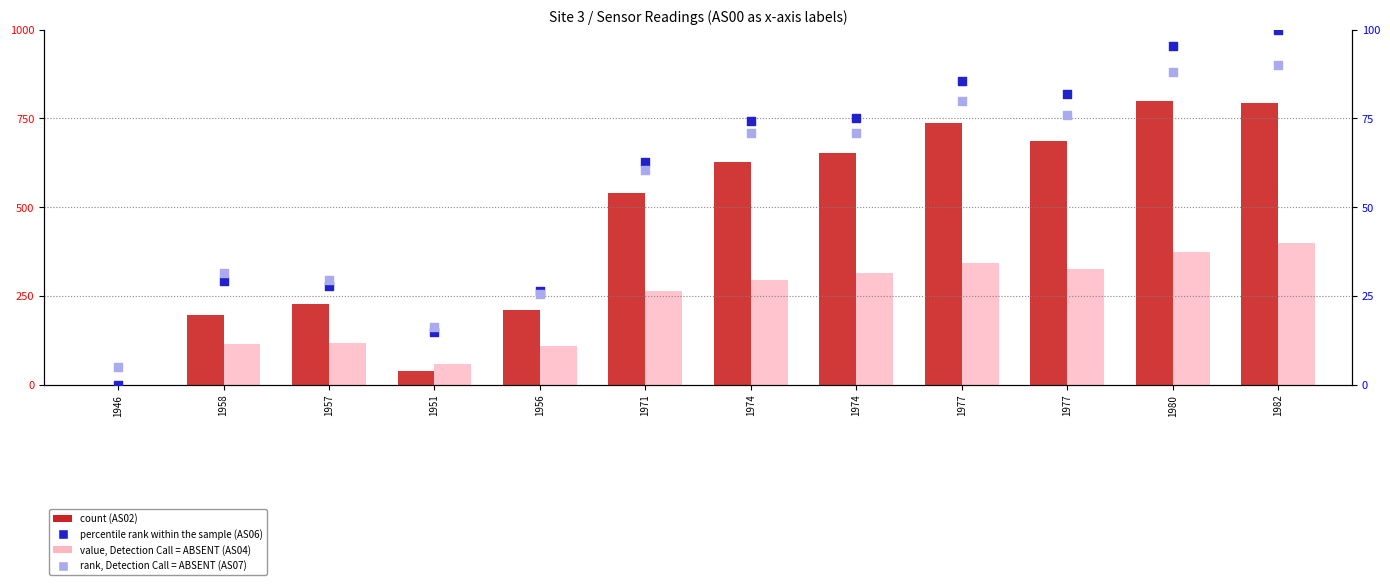

What are all the series names shown in the legend?

count (AS02), value, Detection Call = ABSENT (AS04), percentile rank within the sample (AS06), rank, Detection Call = ABSENT (AS07)